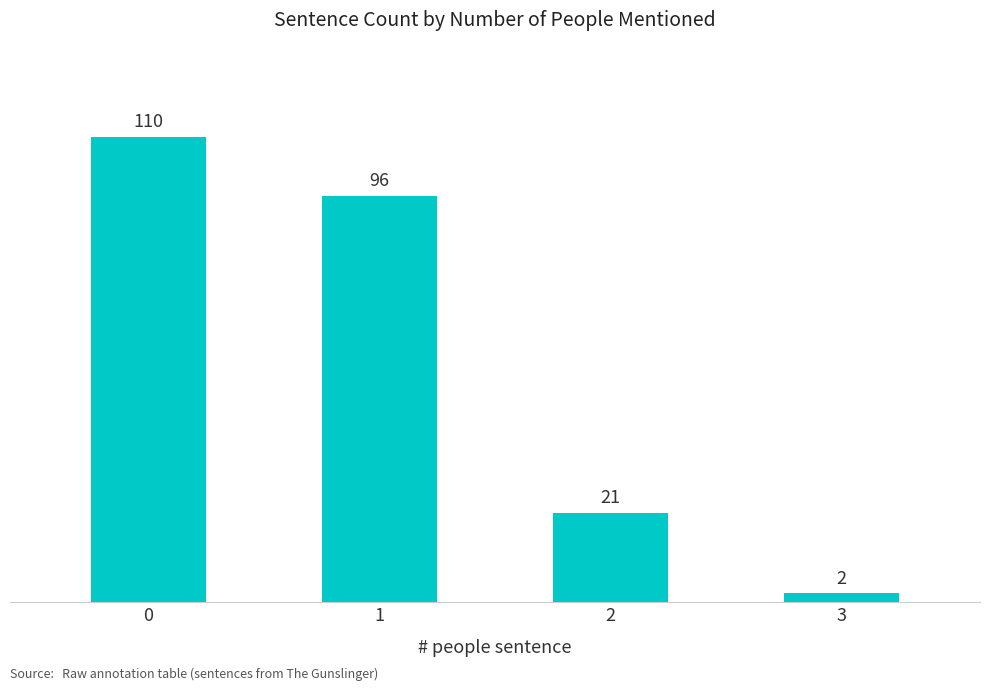

Rank the categories by value from lowest to highest.

3, 2, 1, 0